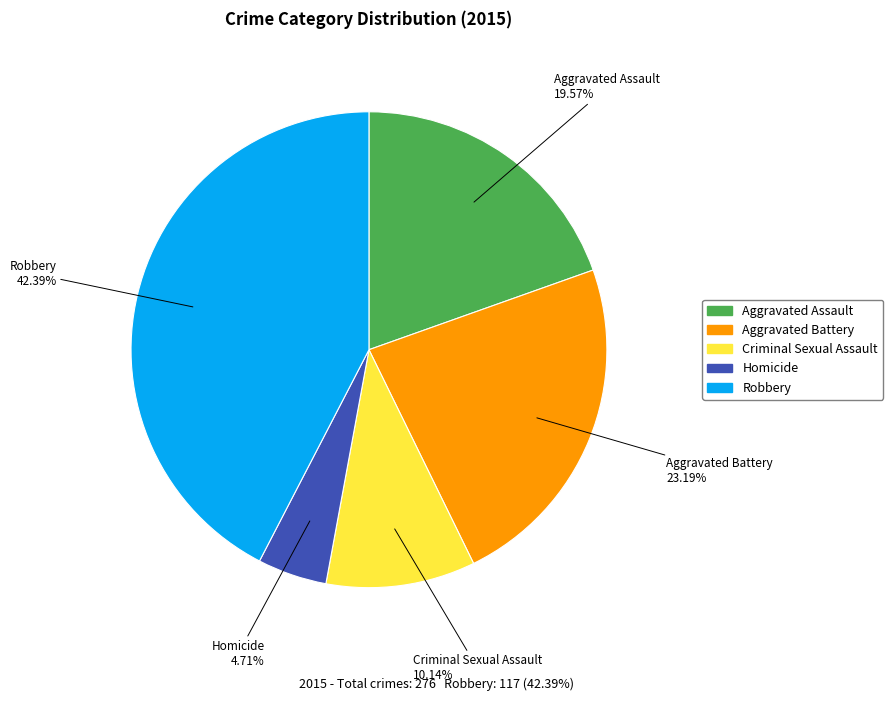

Does Robbery account for over 50% of the chart?

No